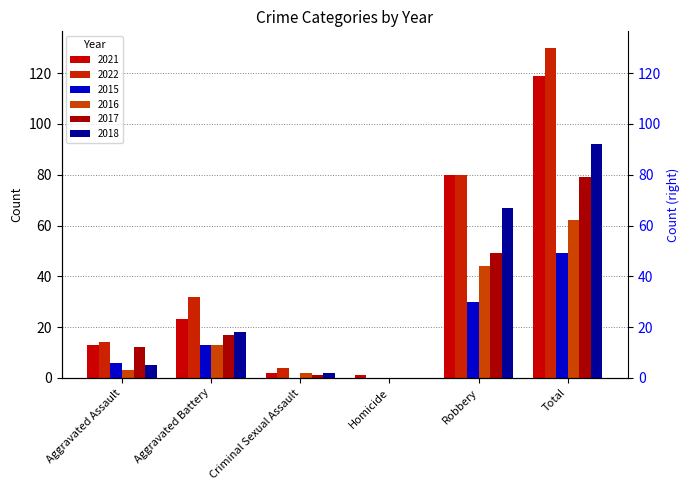

Is the value of 2016 at Aggravated Battery greater than the value of 2021 at Total?

No